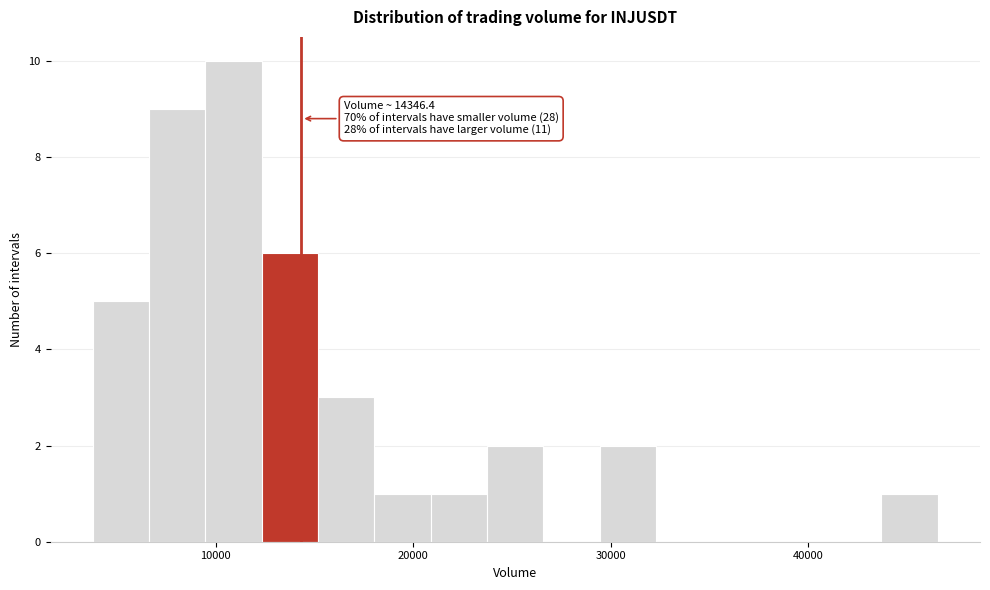

Around what value on the x-axis is the tallest bar? Give the approximate position of its centre, as read against the axis.

11000